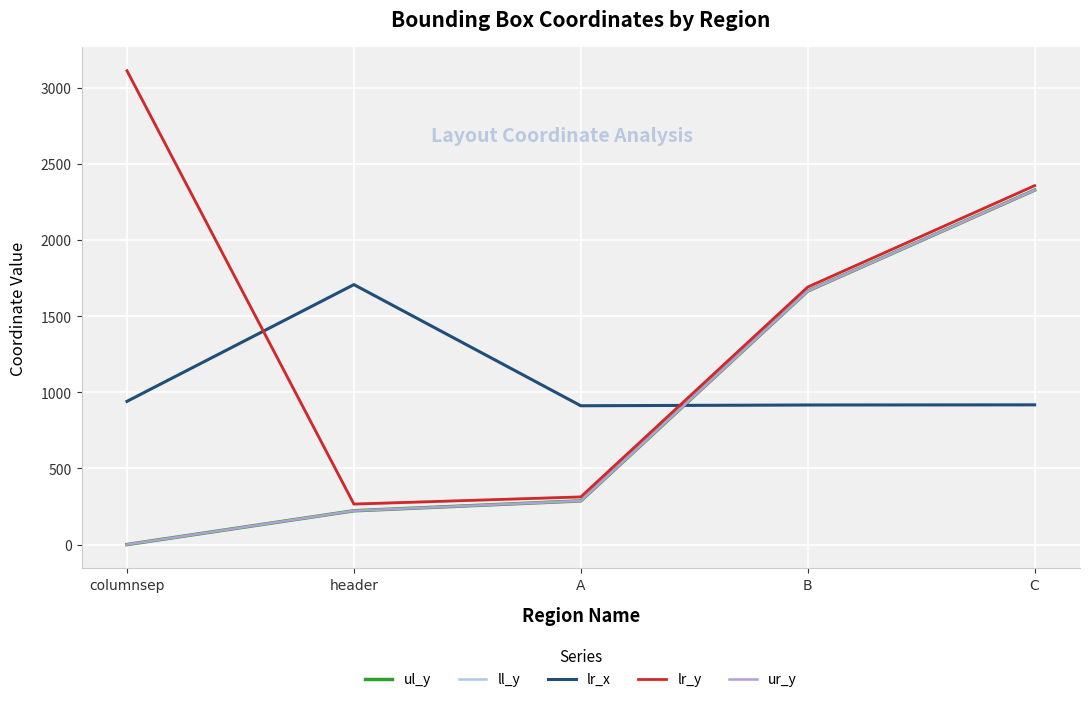

Between which two adjacent categories do lr_x and ul_y first intersect?

A and B